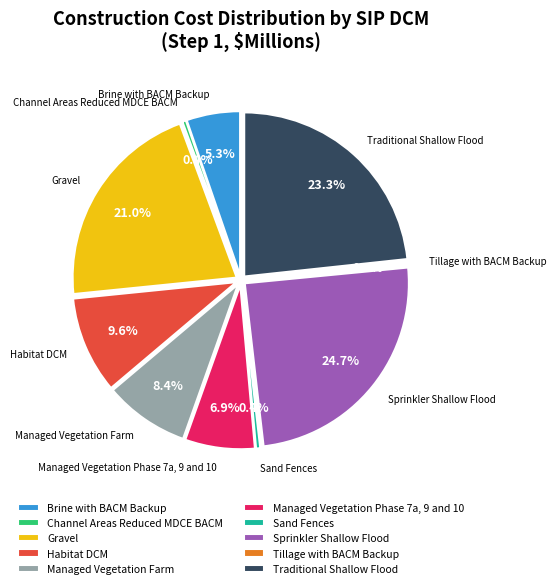

Rank the categories by value from highest to lowest.

Sprinkler Shallow Flood, Traditional Shallow Flood, Gravel, Habitat DCM, Managed Vegetation Farm, Managed Vegetation Phase 7a, 9 and 10, Brine with BACM Backup, Sand Fences, Channel Areas Reduced MDCE BACM, Tillage with BACM Backup